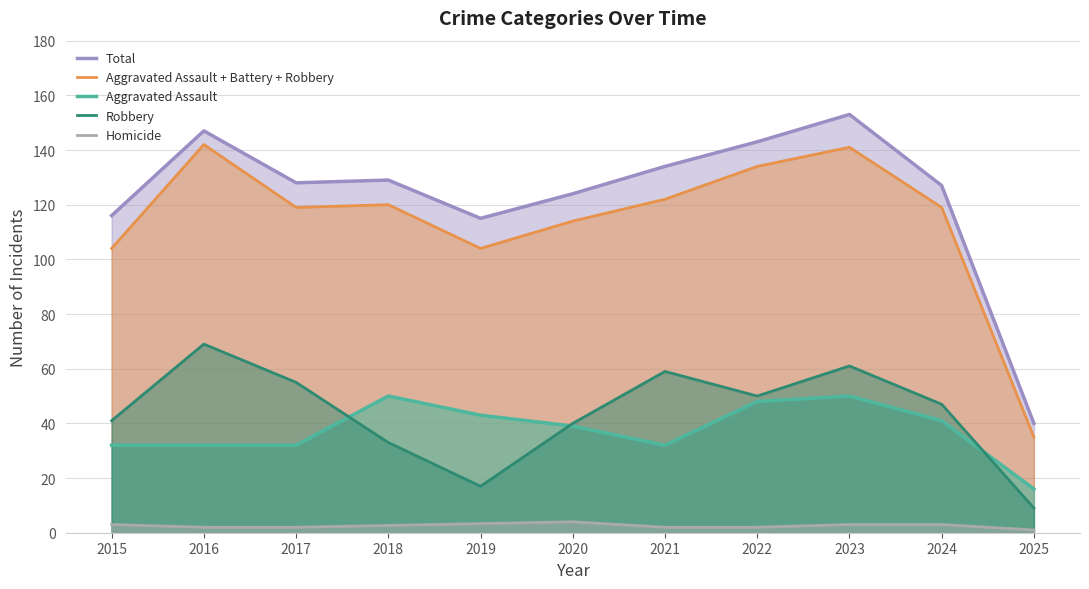

True or false: Aggravated Assault + Battery + Robbery and Total cross at least once.

False